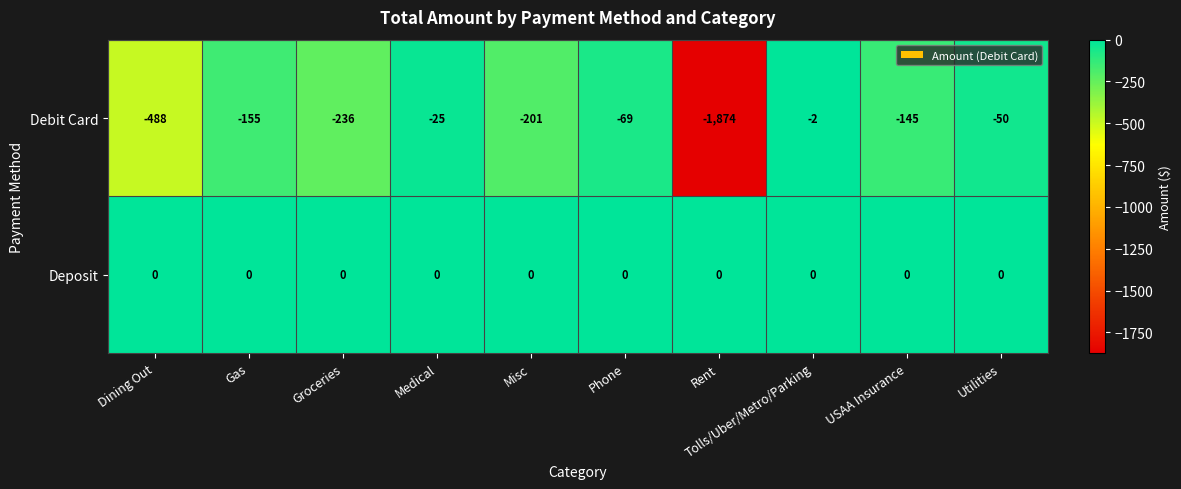

Rank the series by their maximum value, from lowest to highest.

Debit Card, Deposit